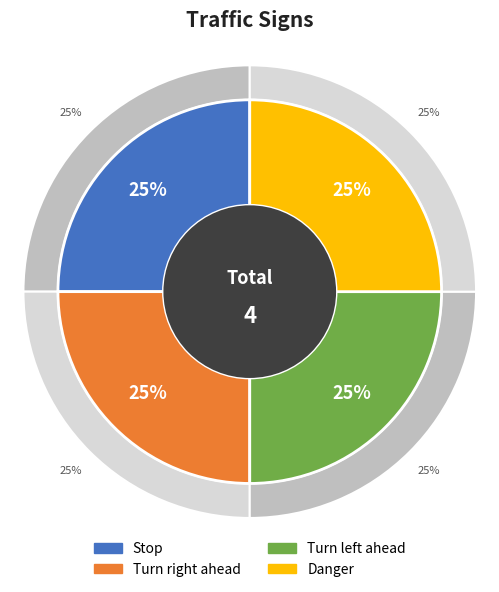

Which category has the smallest portion of the pie?

Stop